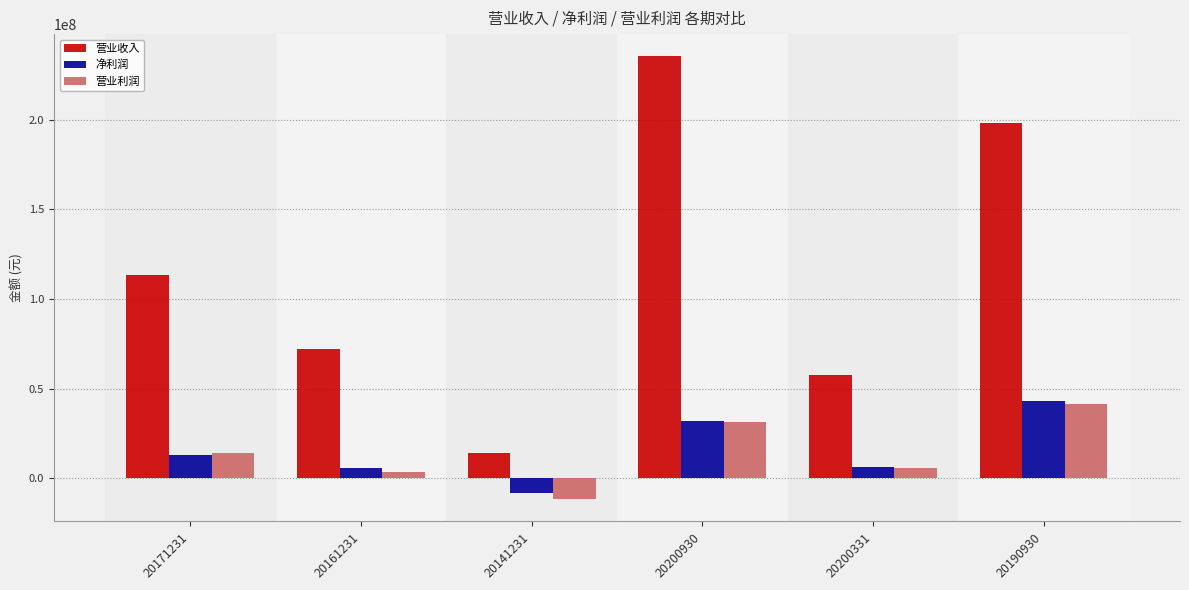

How many bars are there in total?

18